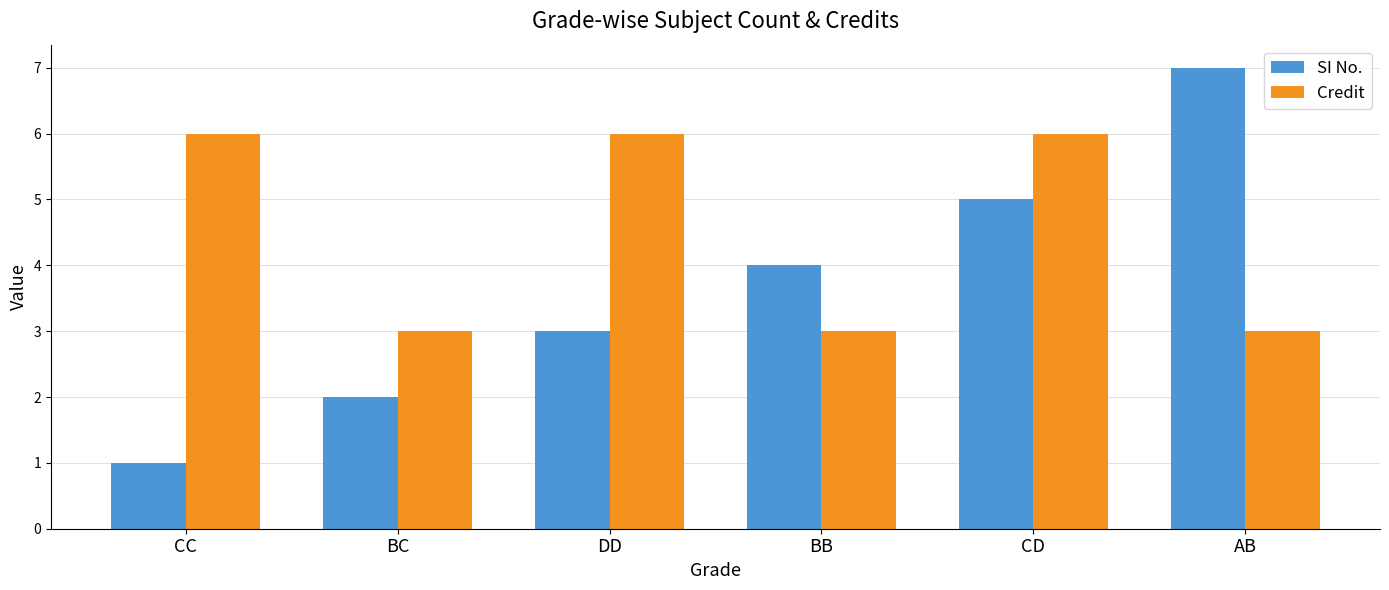

The value of Credit at BB is 4. True or false?

False